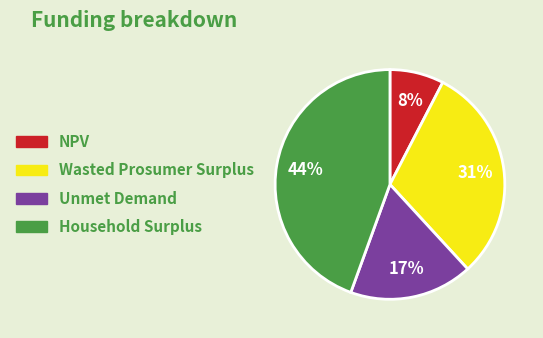

Rank the categories by value from highest to lowest.

Household Surplus, Wasted Prosumer Surplus, Unmet Demand, NPV